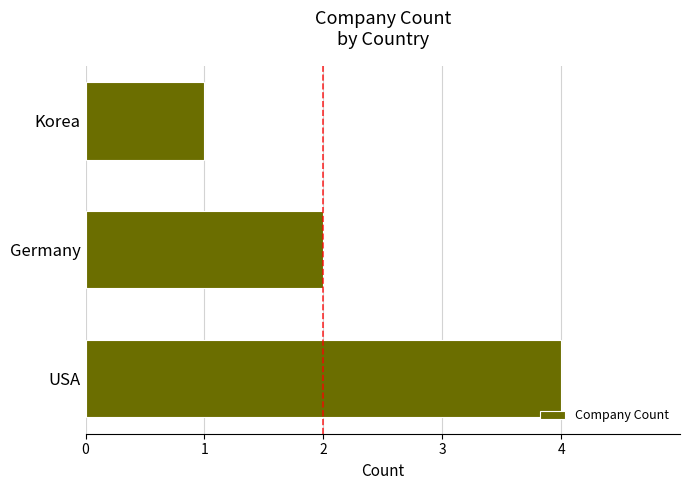

What is the difference between the maximum and minimum values?

3